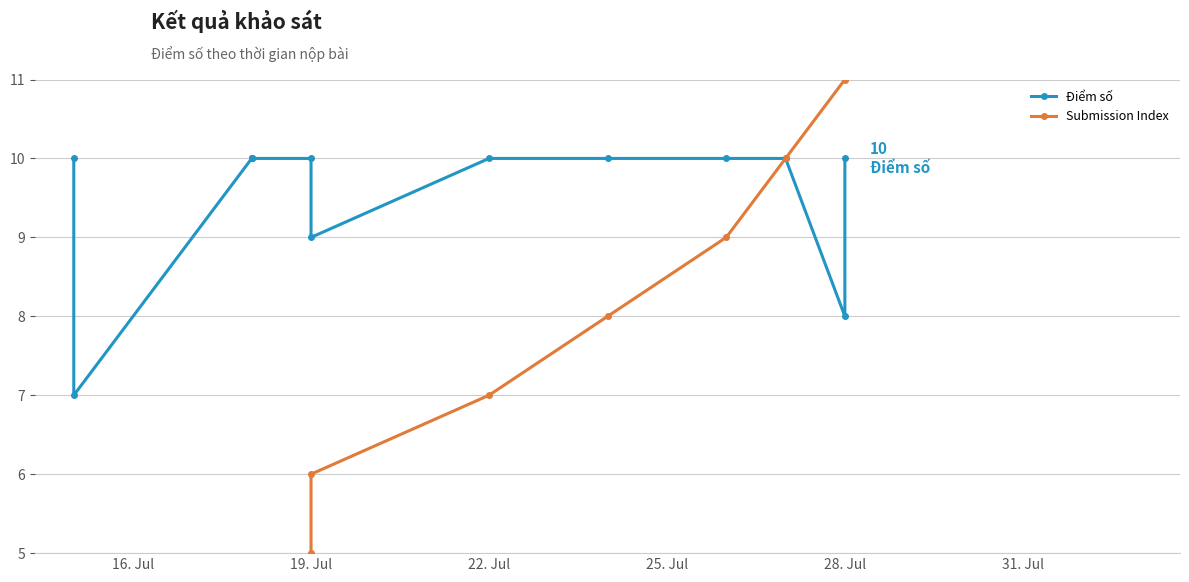

Which series has the largest range (max minus min)?

Submission Index